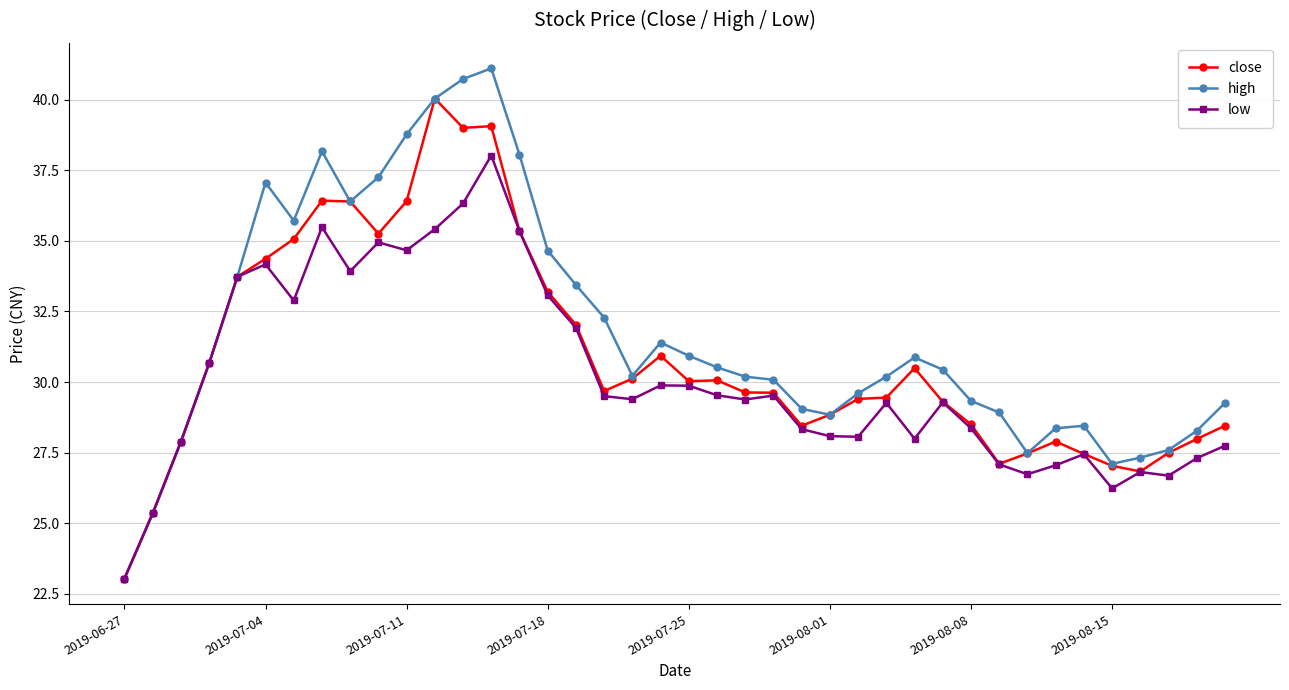

Rank the series by their maximum value, from lowest to highest.

low, close, high